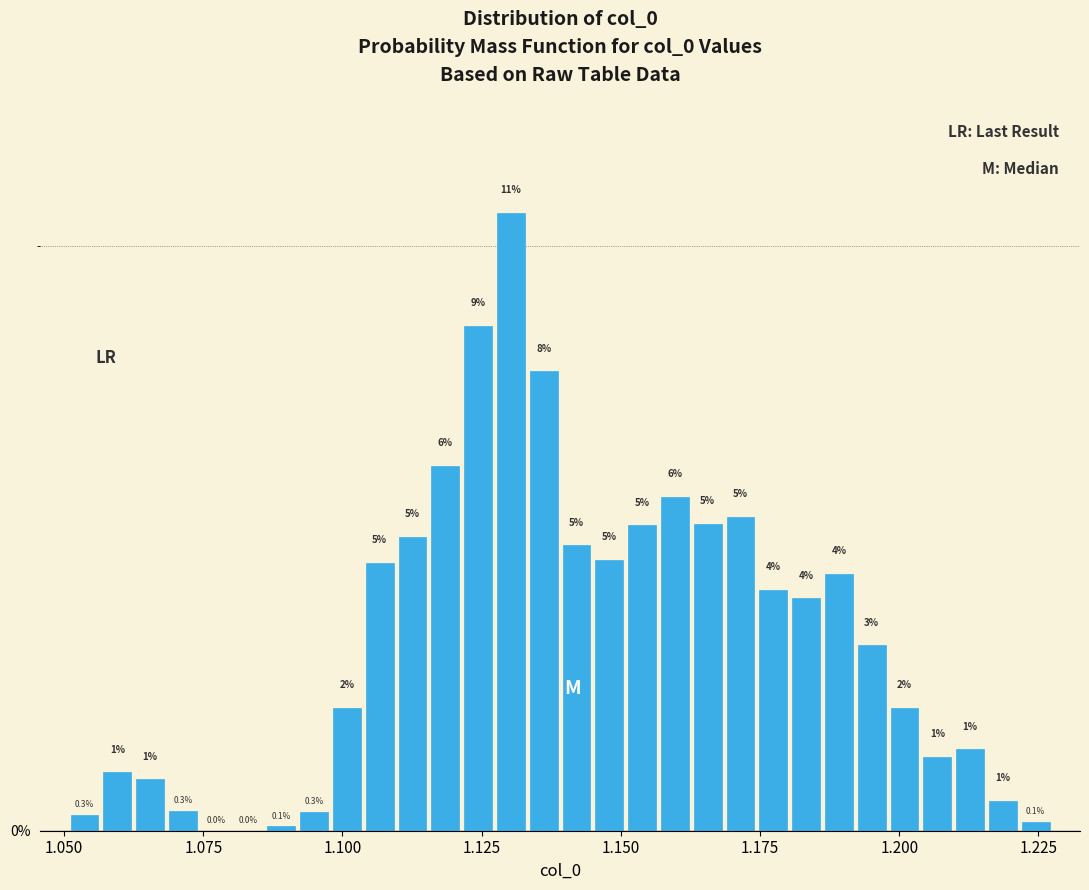

Around what value on the x-axis is the tallest bar? Give the approximate position of its centre, as read against the axis.

1.130